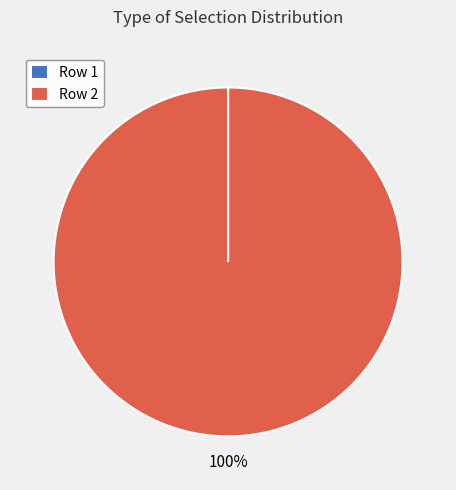

Is there a majority slice in this chart?

Yes